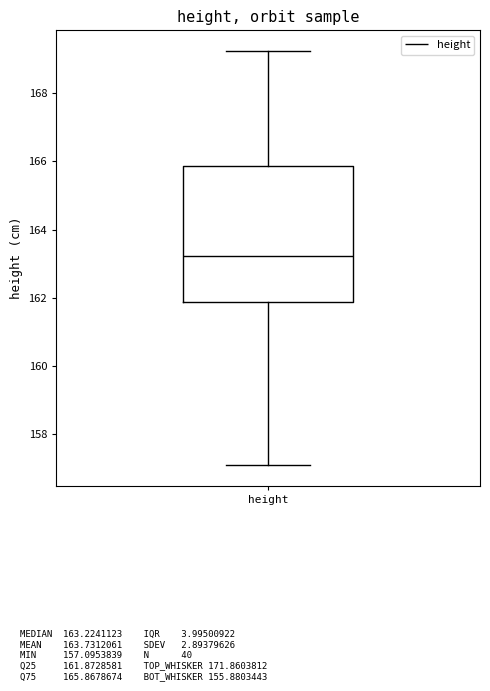

Where does the upper whisker of the box for height end on the y-axis? The values are not printed on the chart, so give them approximately, as read against the axis.

169.2